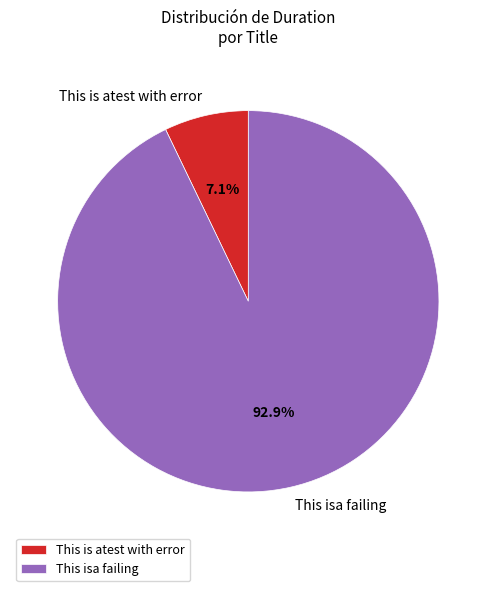

True or false: This is atest with error accounts for 7% of the total.

True